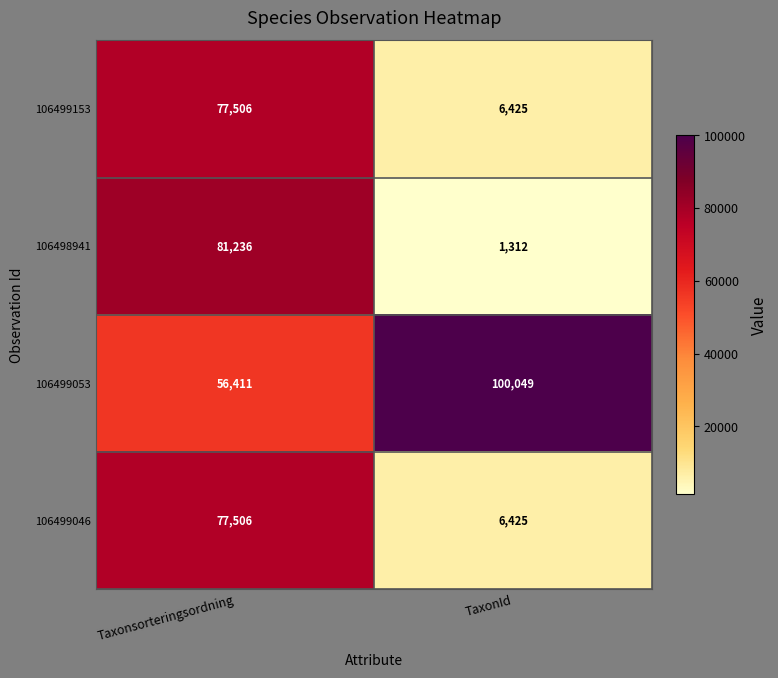

Which category has the lowest value across all series?

TaxonId